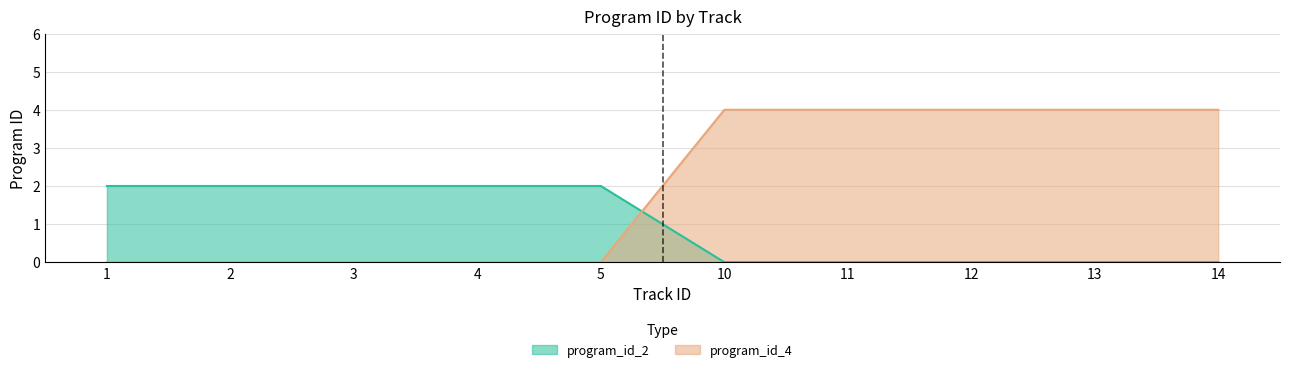

List the series in order of their peak value, lowest first.

program_id_2, program_id_4